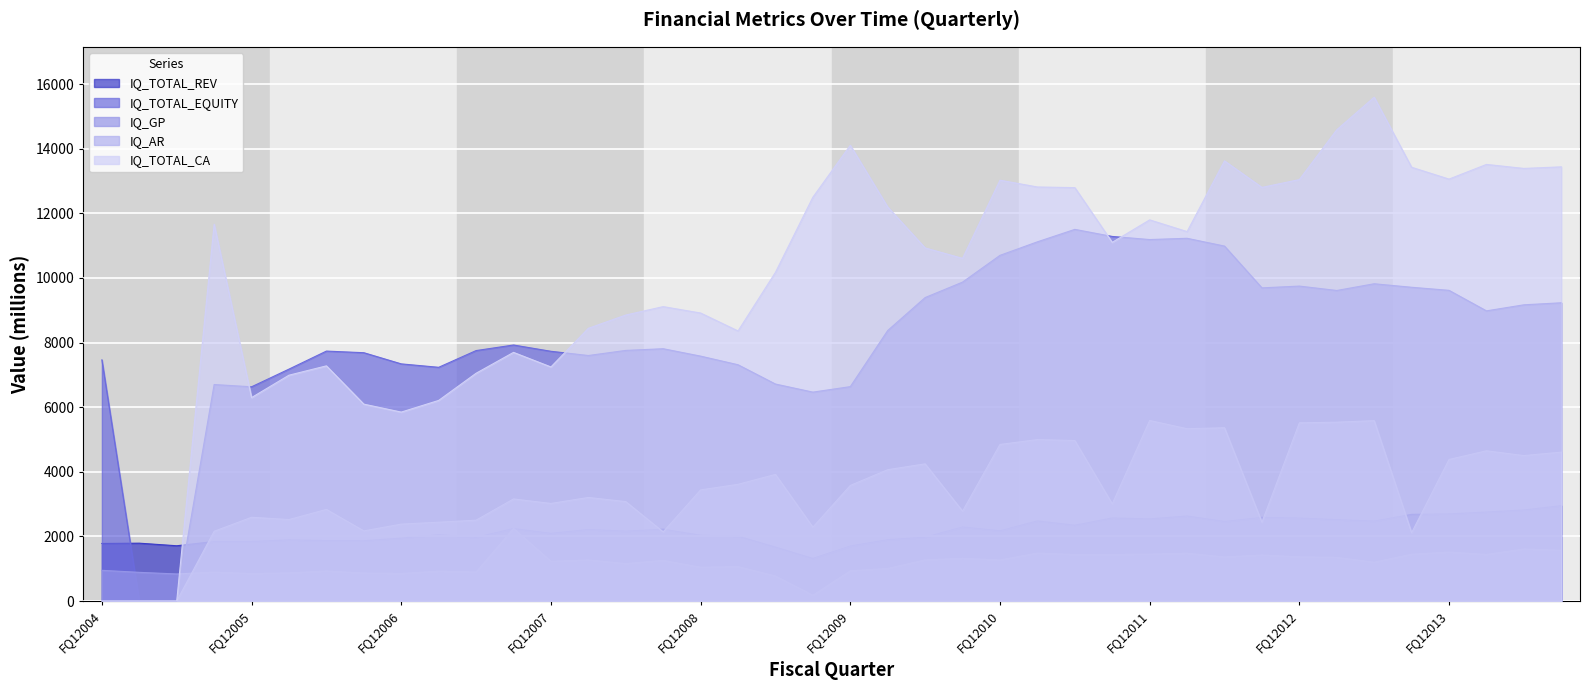

What is the difference between the second highest and minimum values in the IQ_GP series?

1431